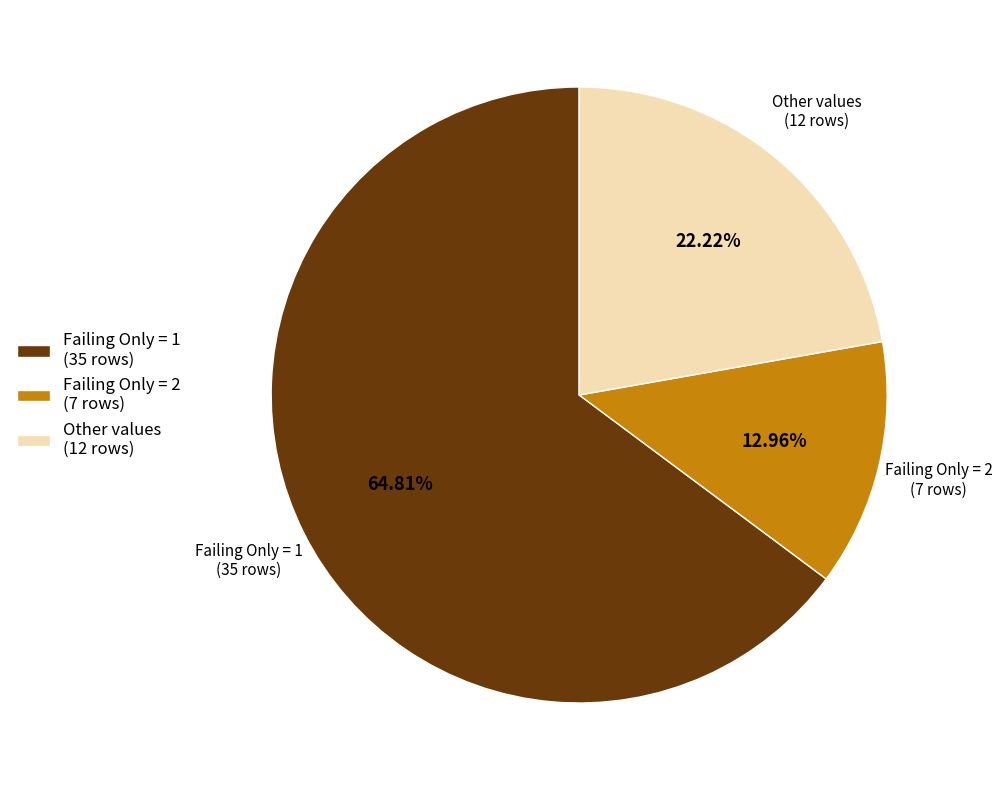

Is there any slice that represents more than half of the pie?

Yes